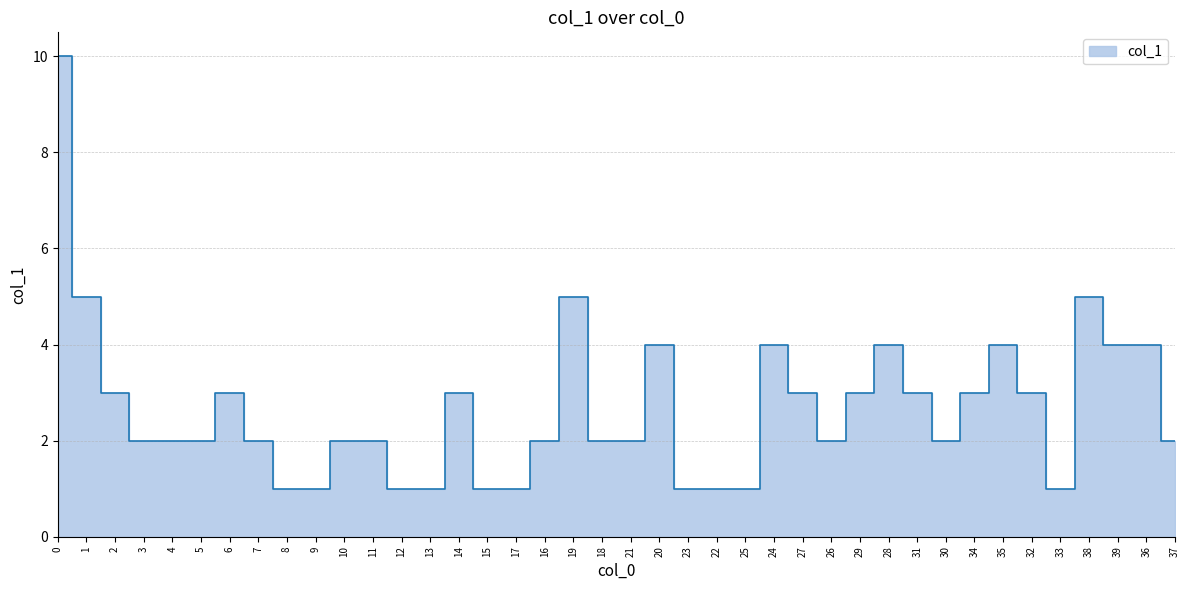

Count the number of categories in the chart.

40